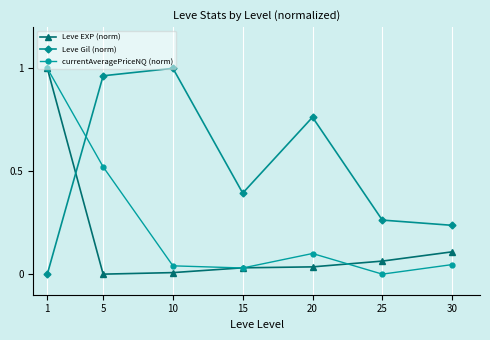

Is the value of currentAveragePriceNQ (norm) at 20 greater than the value of Leve Gil (norm) at 30?

No